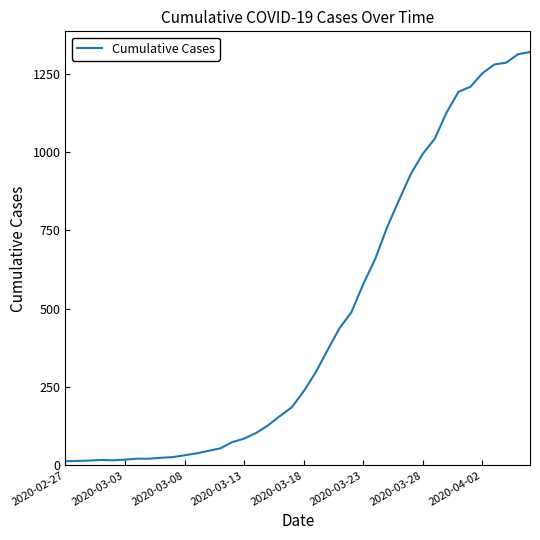

What is the maximum value shown in the chart?

1319